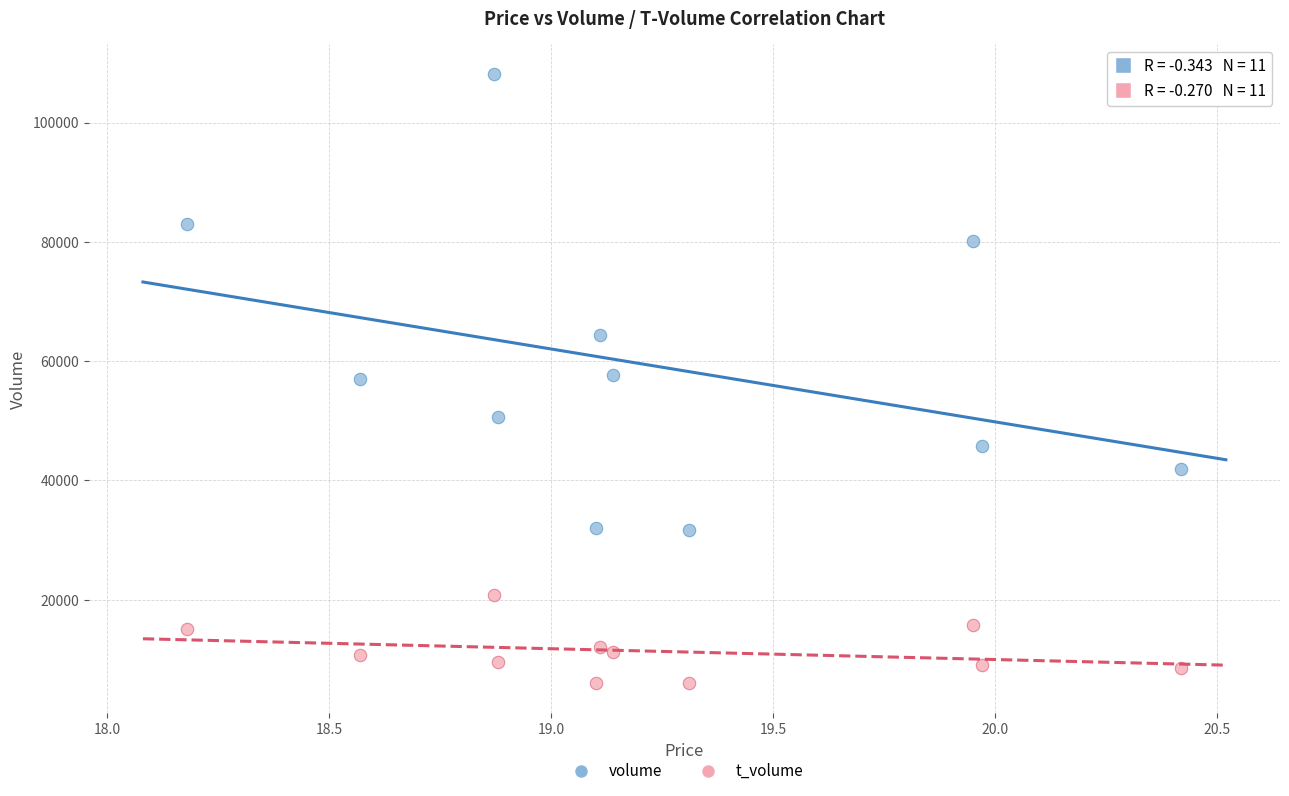

What are all the series names shown in the legend?

volume, t_volume